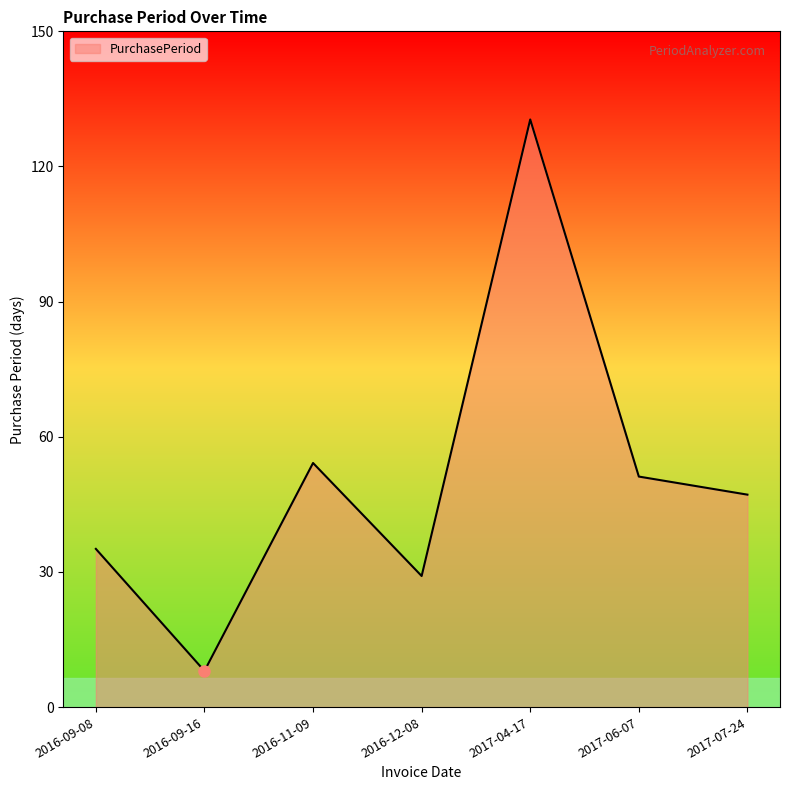

At which category does the data reach its first local valley?

2016-09-16